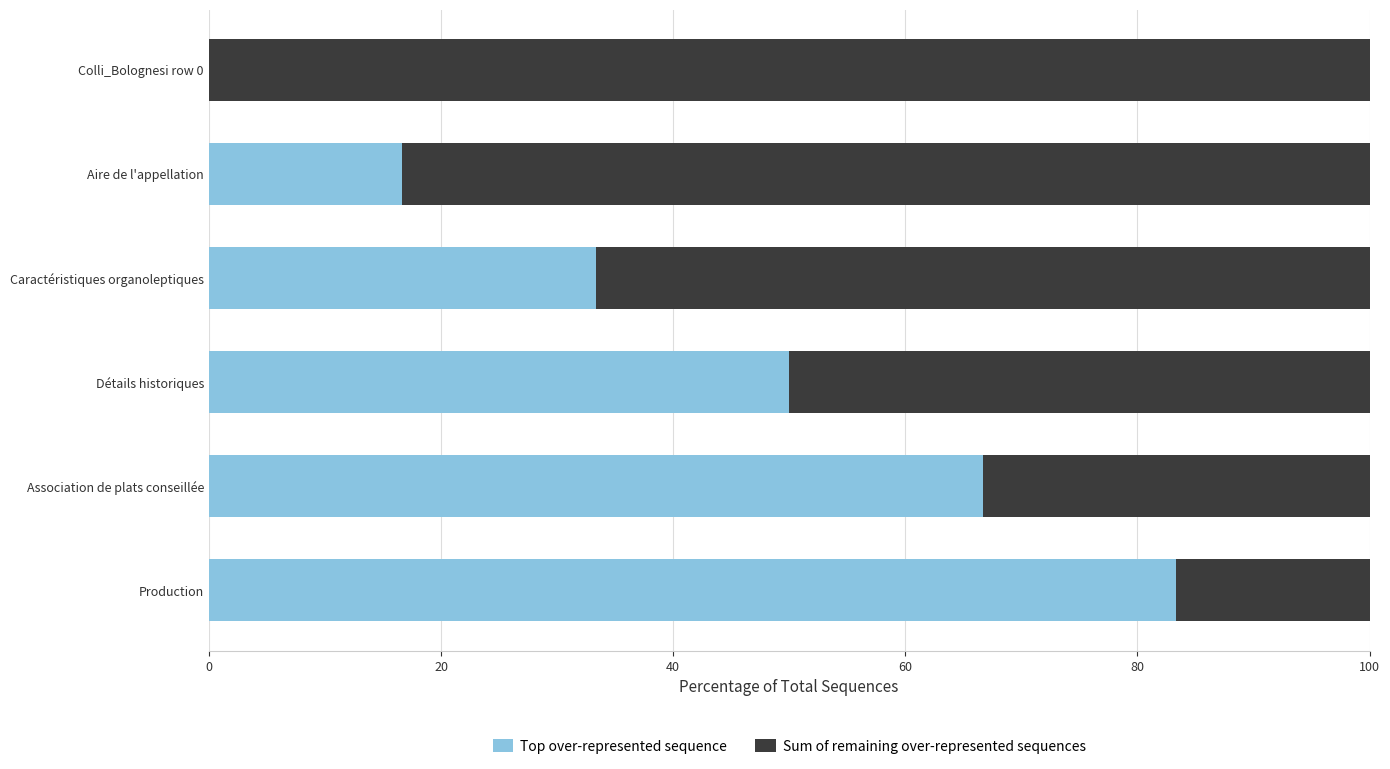

What value does the Top over-represented sequence series have at Association de plats conseillée?

66.7